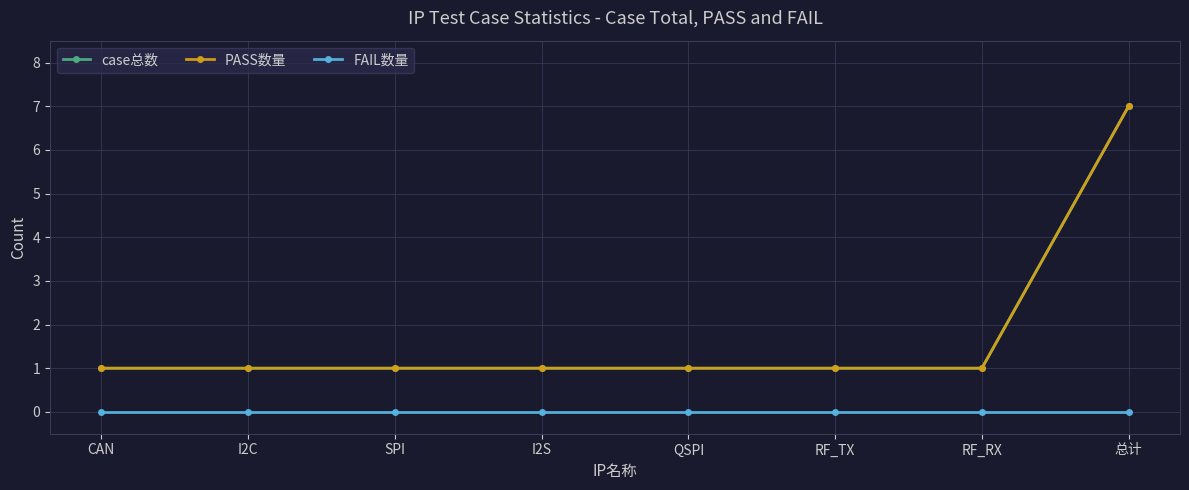

Reading left to right, what are all the values shown in this chart?

case总数: CAN=1	I2C=1	SPI=1	I2S=1	QSPI=1	RF_TX=1	RF_RX=1	总计=7
PASS数量: CAN=1	I2C=1	SPI=1	I2S=1	QSPI=1	RF_TX=1	RF_RX=1	总计=7
FAIL数量: CAN=0	I2C=0	SPI=0	I2S=0	QSPI=0	RF_TX=0	RF_RX=0	总计=0